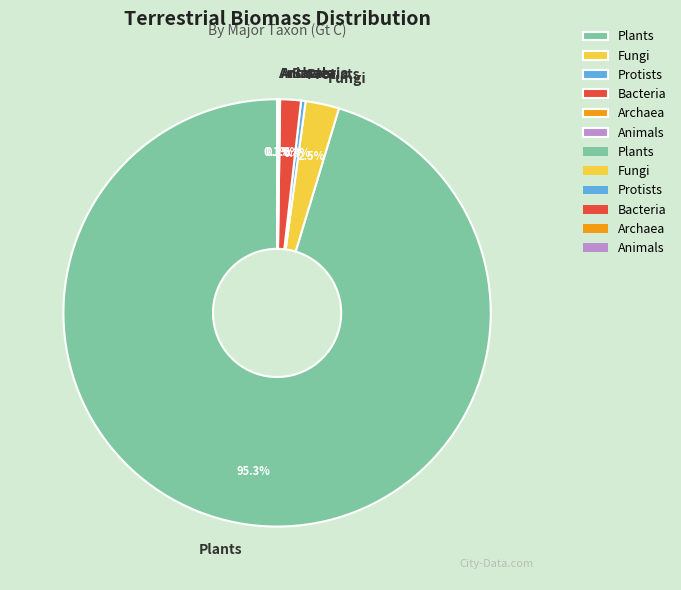

True or false: Plants accounts for 95% of the total.

True